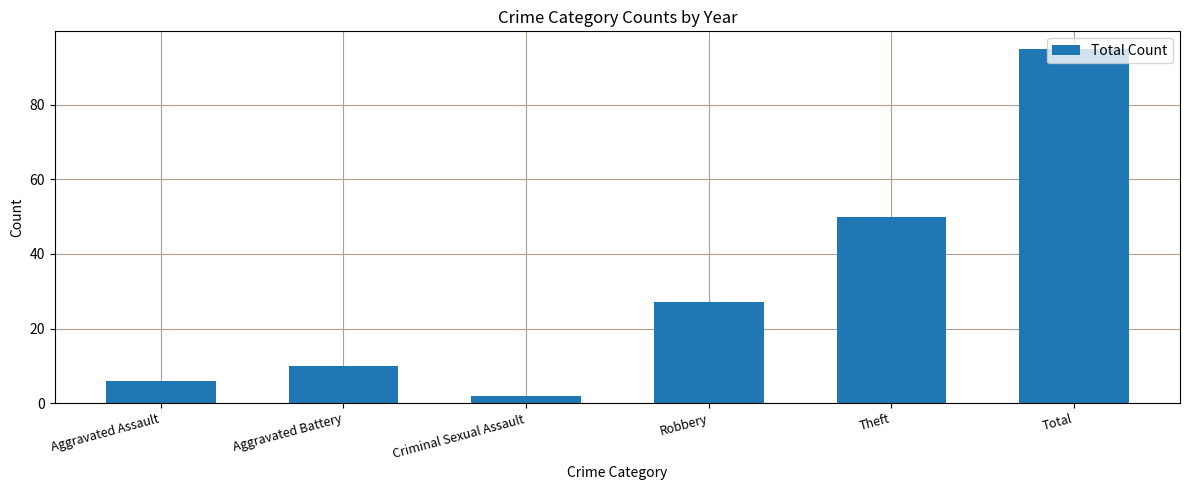

Count the number of categories in the chart.

6